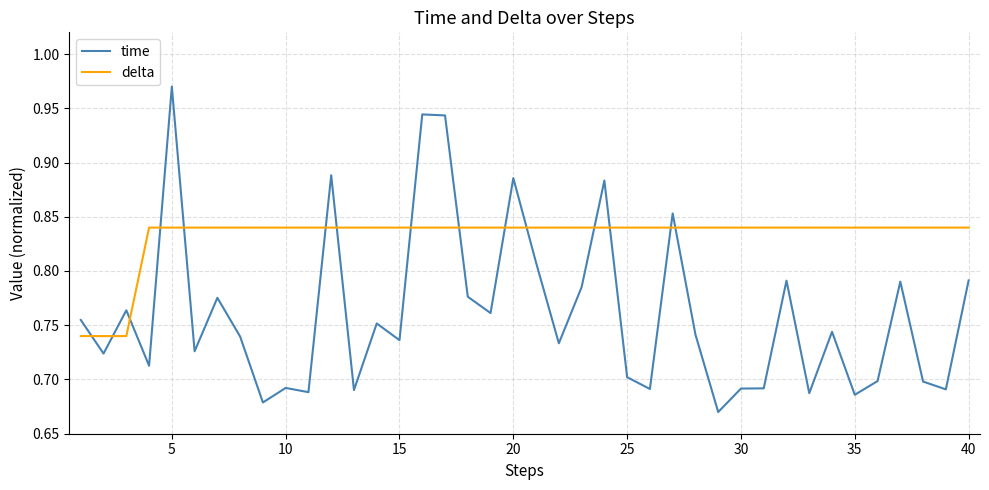

How many times do time and delta cross each other?

15